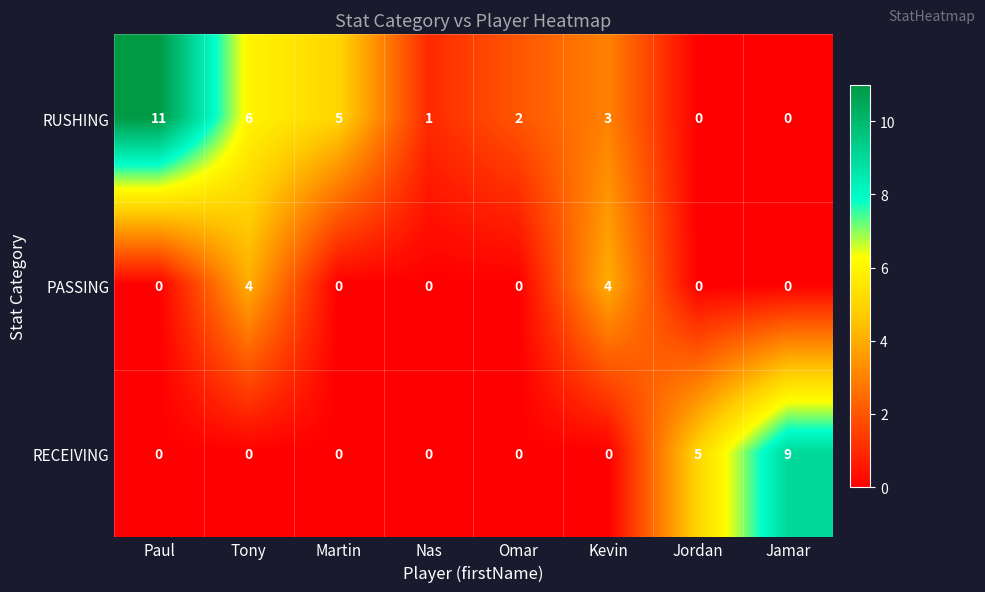

Which series has the widest spread of values?

RUSHING